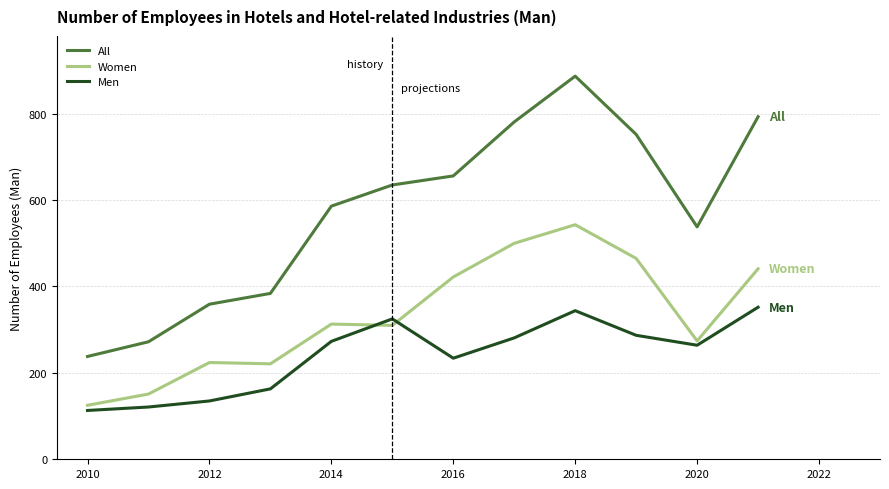

Rank the series by their maximum value, from lowest to highest.

Men, Women, All